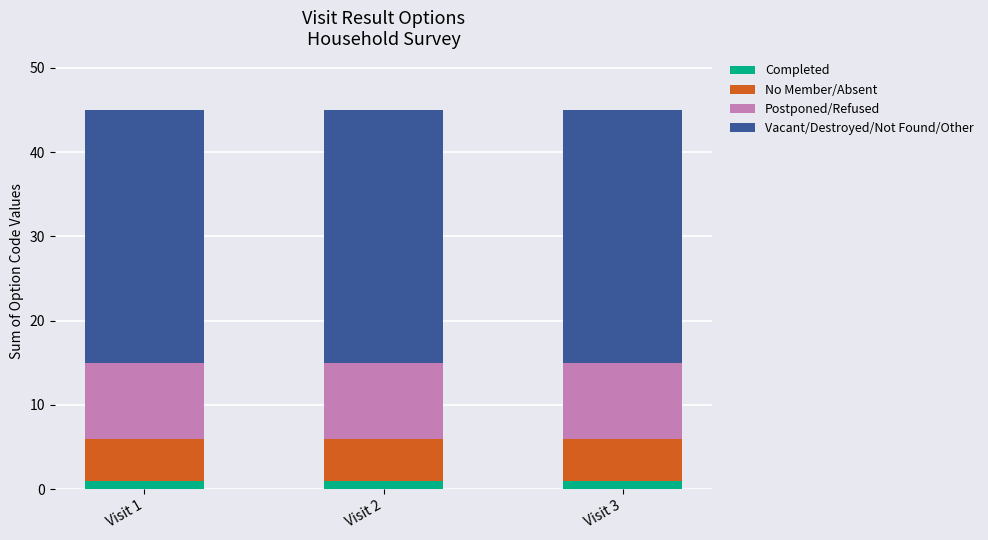

Is it true that Completed equals 1 at Visit 3?

True